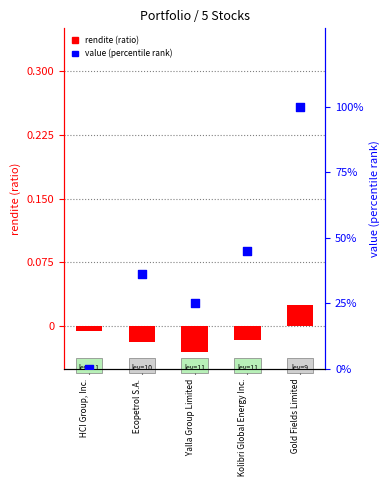

Which series has the widest spread of Y values?

value (percentile)